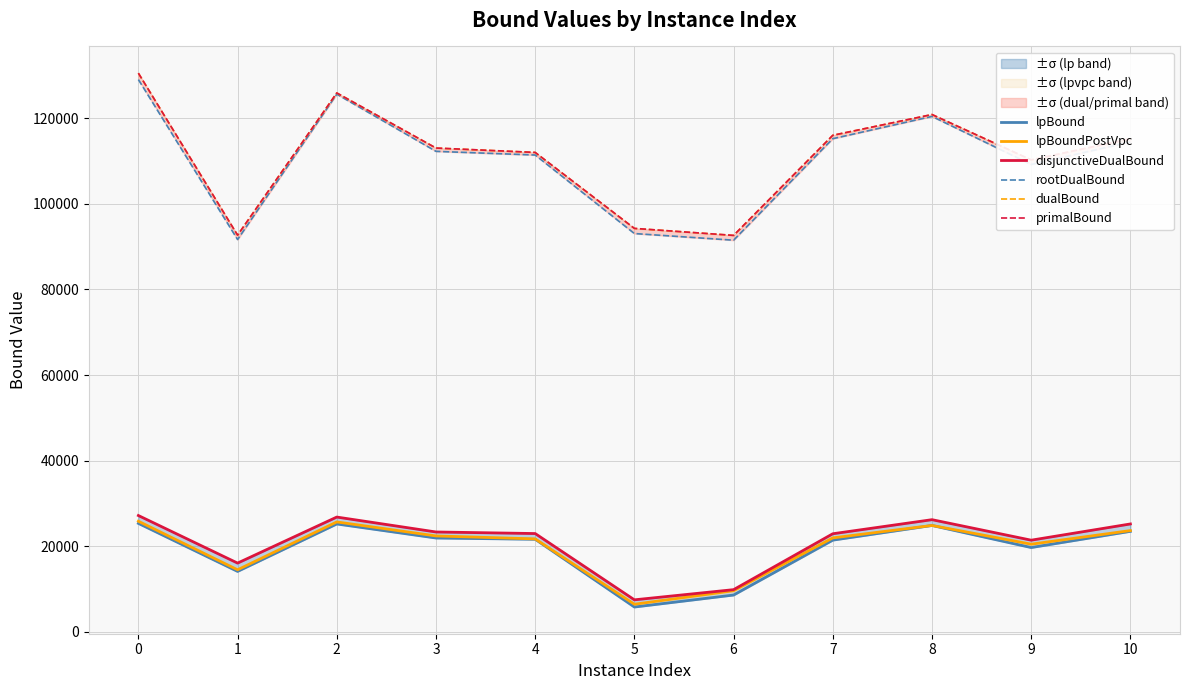

True or false: lpBoundPostVpc and disjunctiveDualBound intersect in this chart.

False